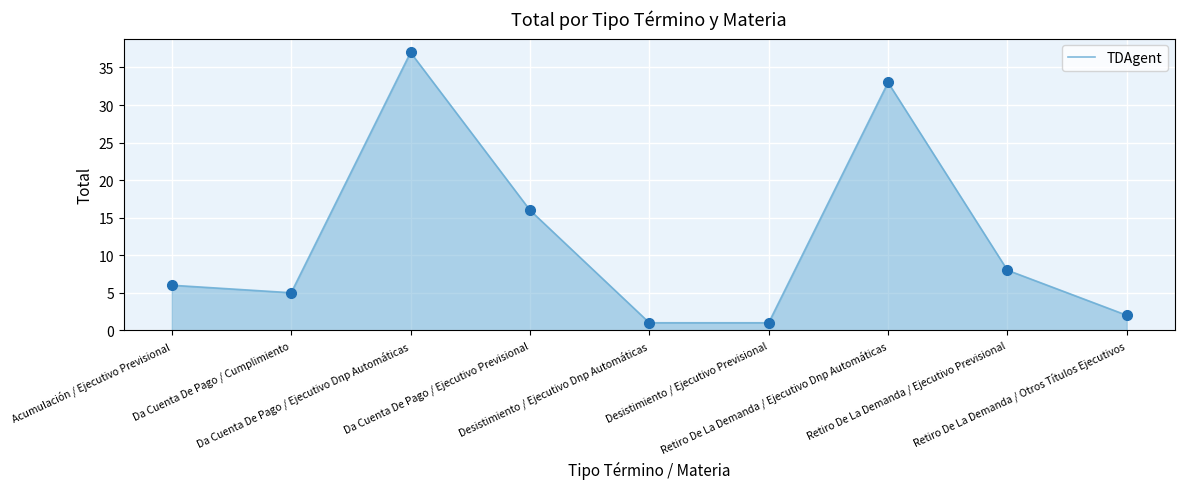

What is the ratio of the value at Retiro De La Demanda / Ejecutivo Previsional to the value at Acumulación / Ejecutivo Previsional?

1.3